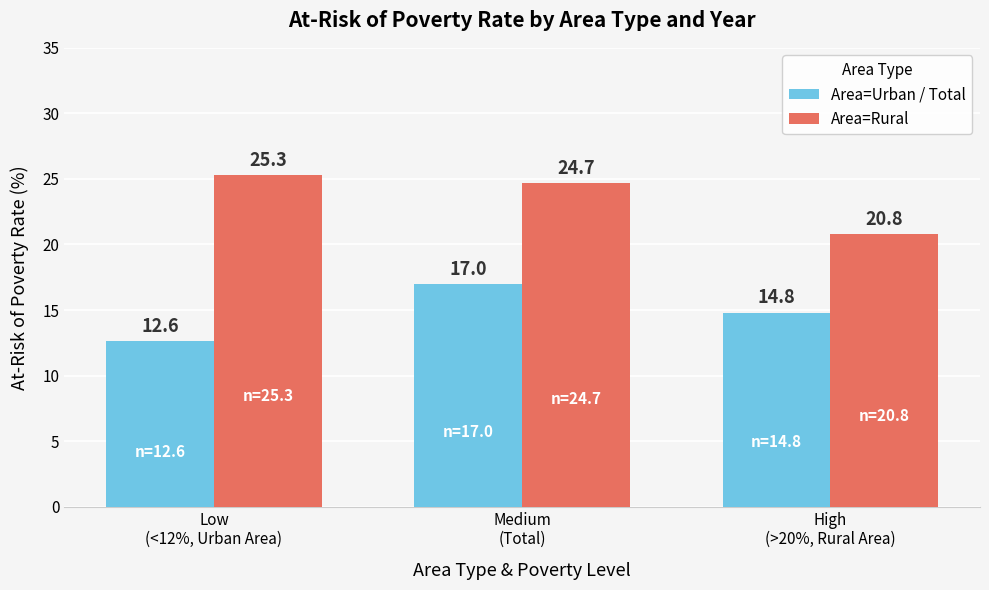

At how many categories does at least one series exceed 14?

3